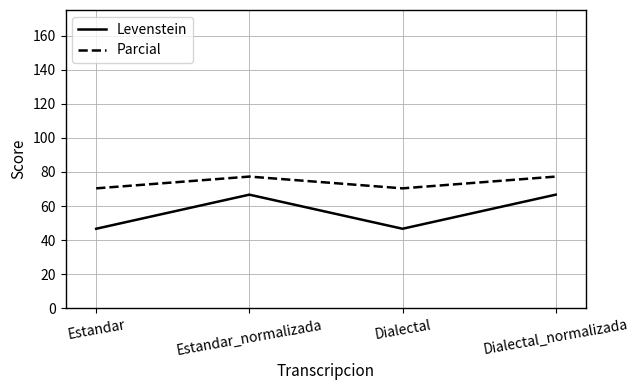

Where is the first local minimum for Parcial?

Dialectal